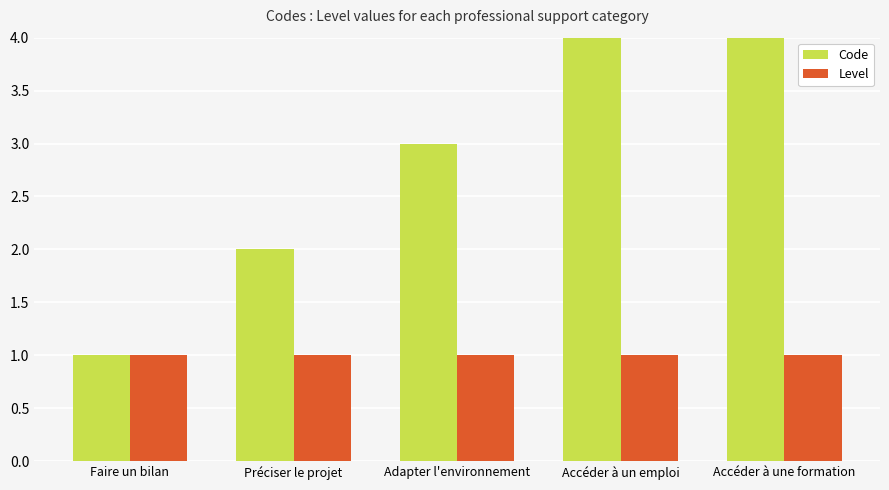

How many values in the Code series are below 3?

2